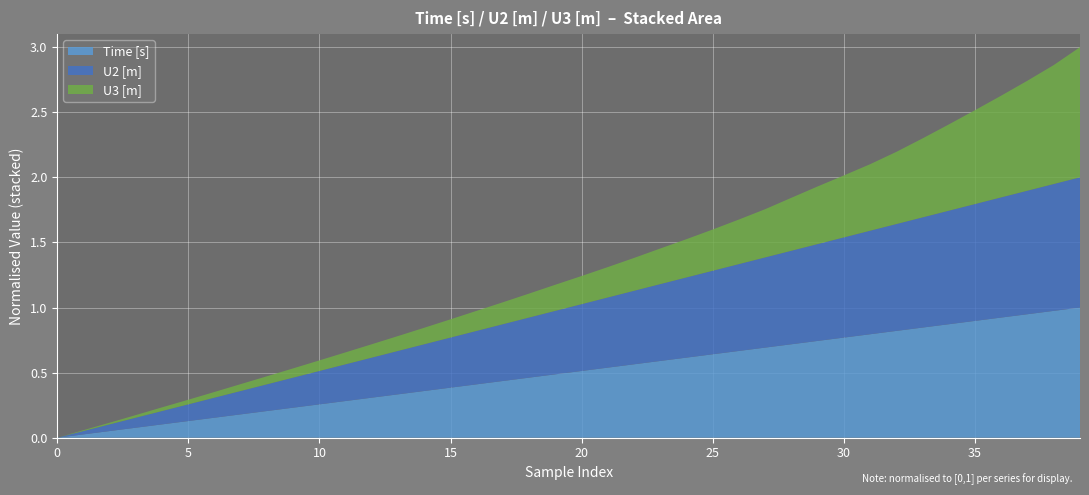

What is the total value across all series at 25?

1.6